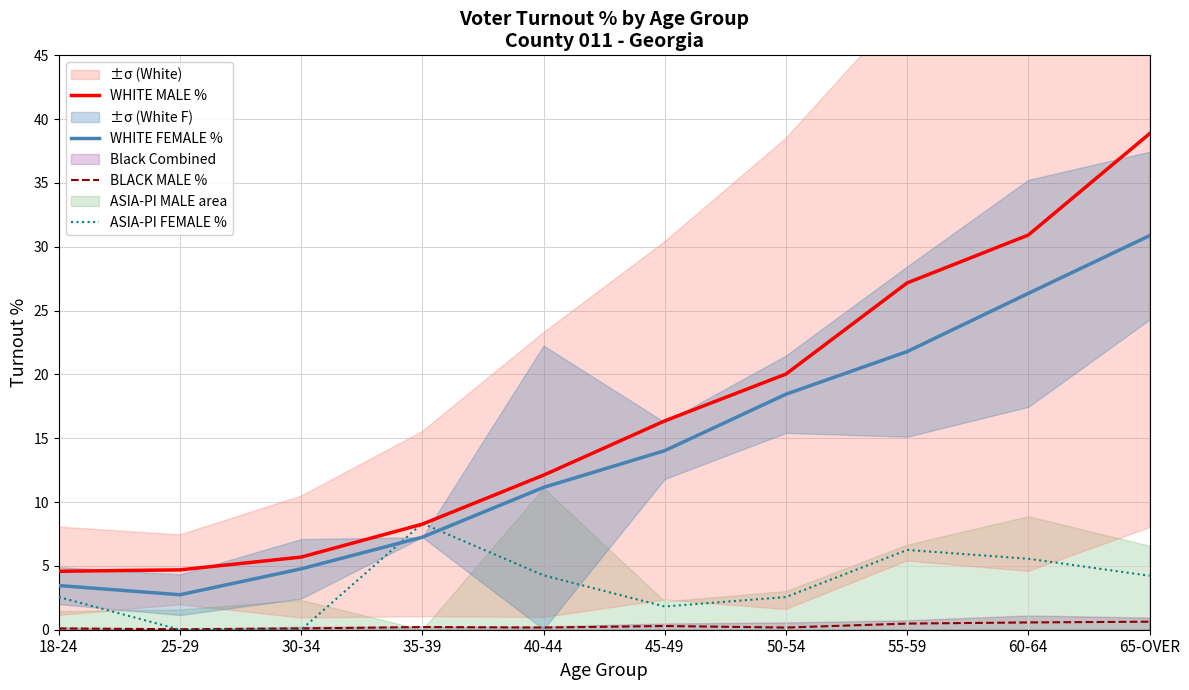

What is the total value across all series at 30-34?

10.6